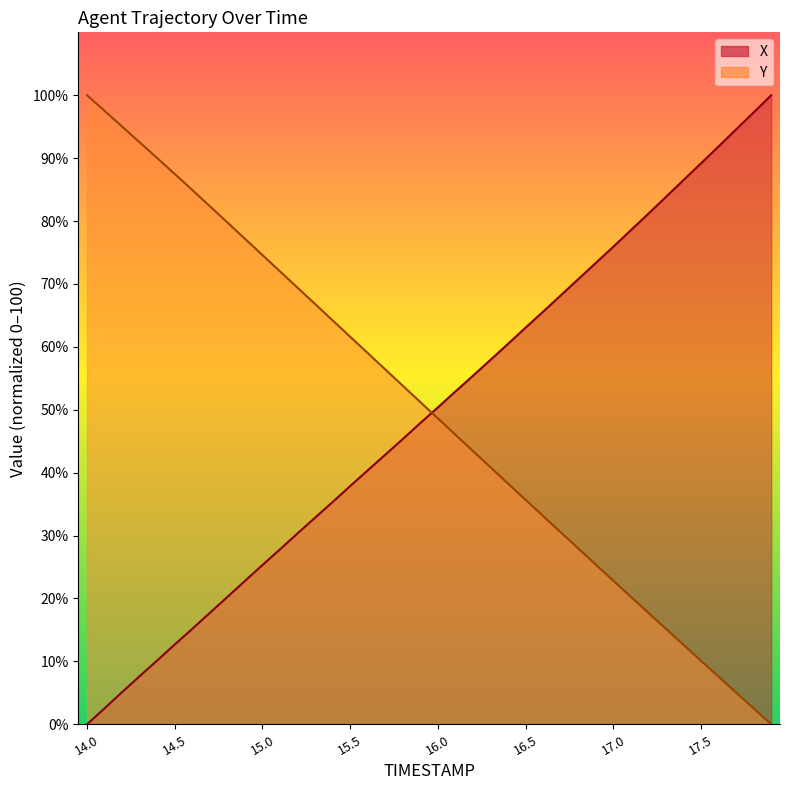

What is the highest value of the Y series?

100.0